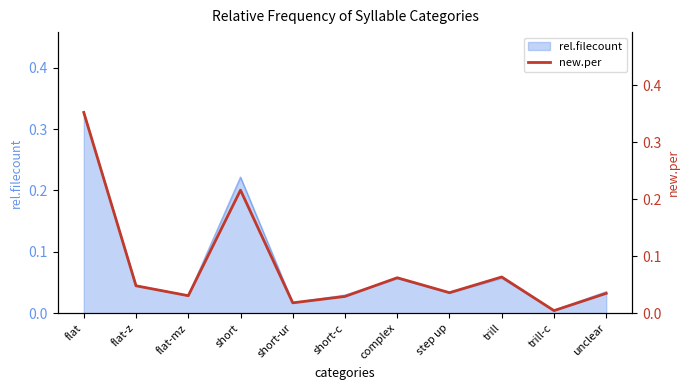

What is the difference between the maximum and minimum values?

0.3